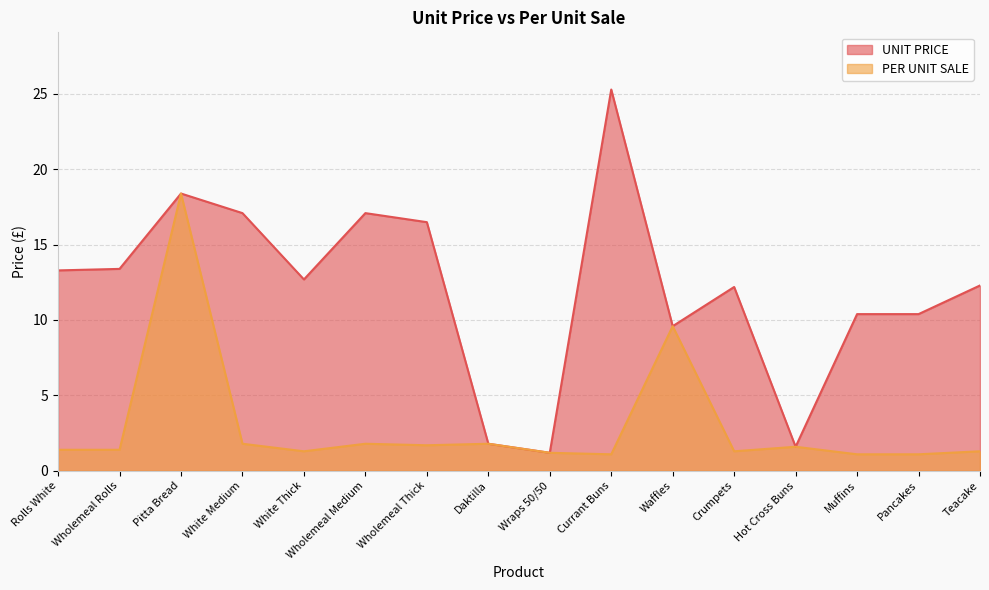

What is the sum of all PER UNIT SALE values?

47.7